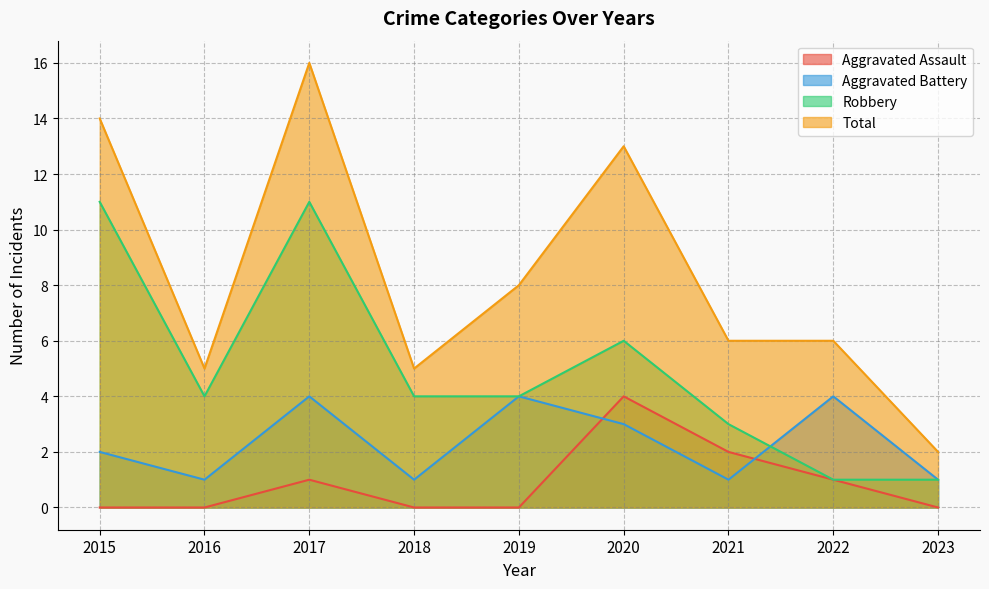

In Robbery, how many points are higher than both neighbors (excluding endpoints)?

2